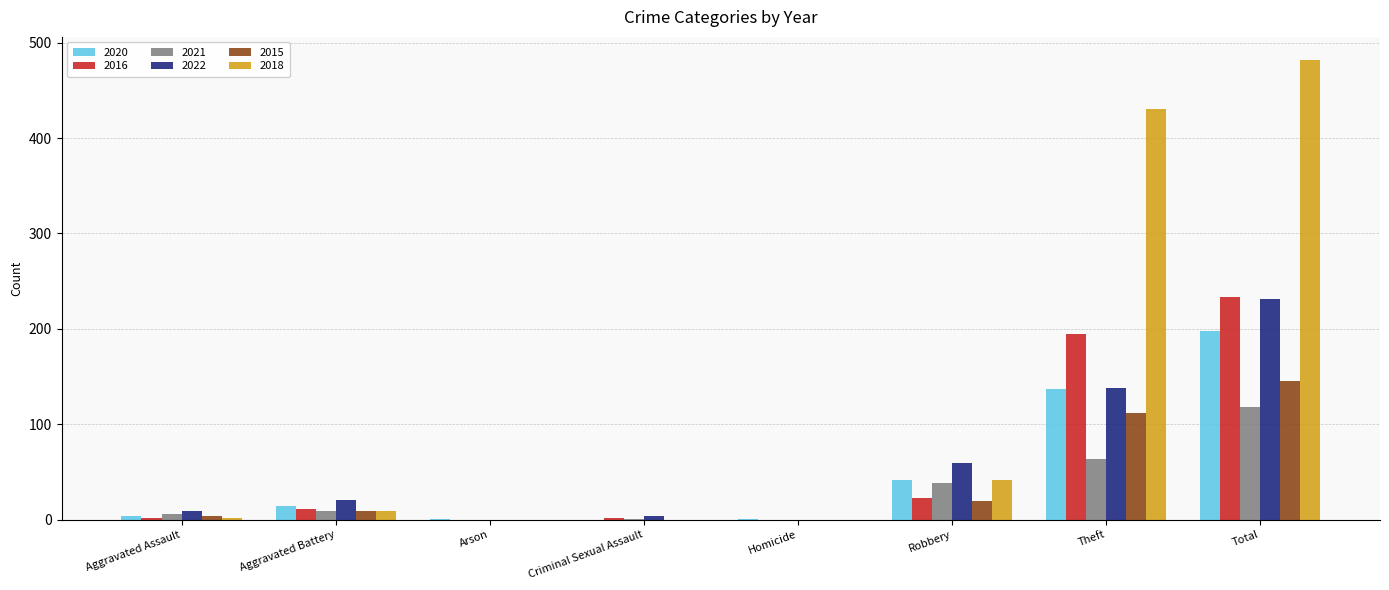

What is the total value across all series at Theft?

1076